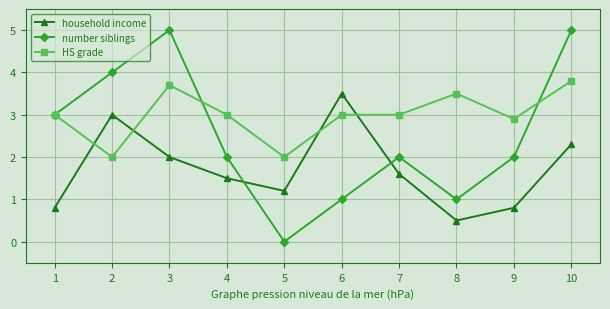

Is it true that HS grade equals 6.3 at 3?

False